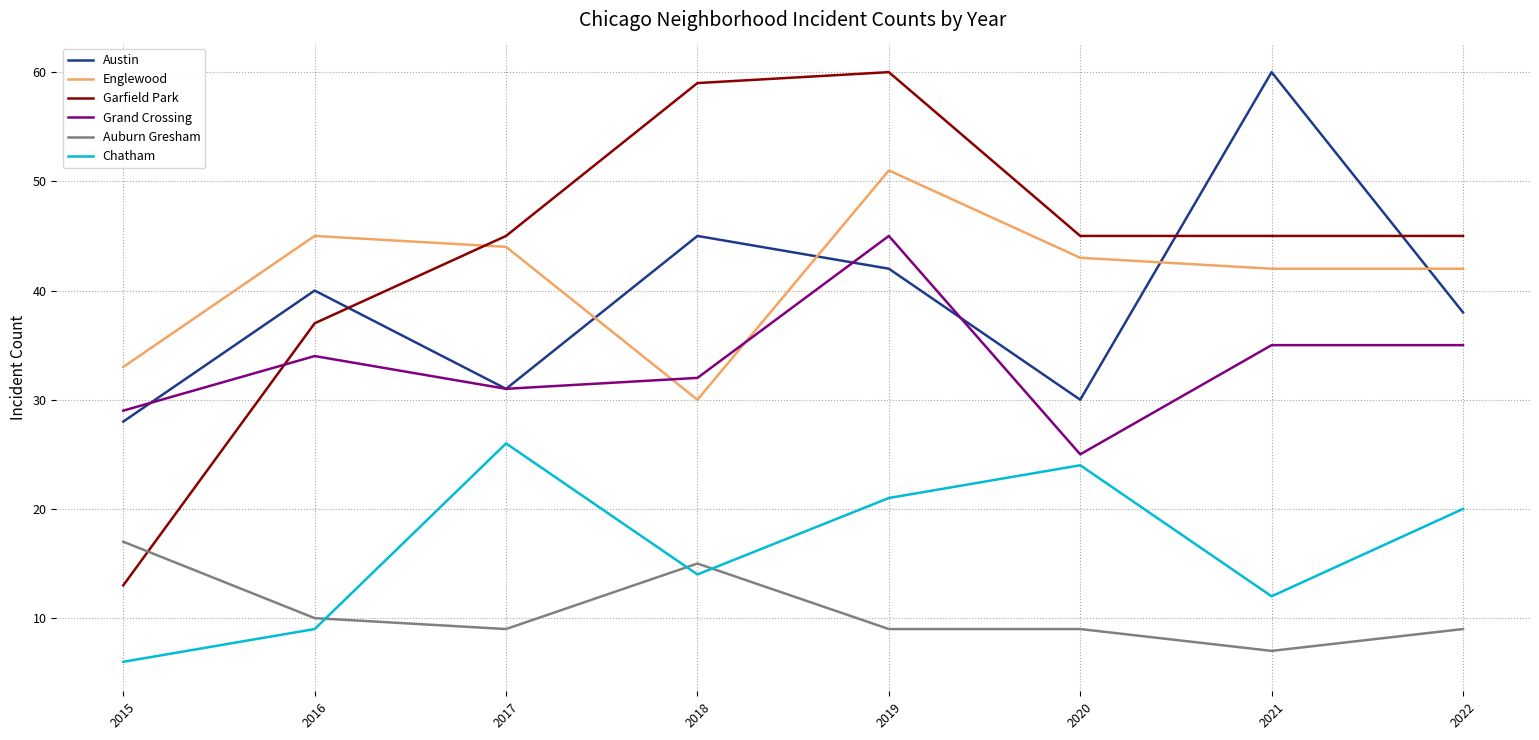

Which series has the largest total across all categories?

Garfield Park